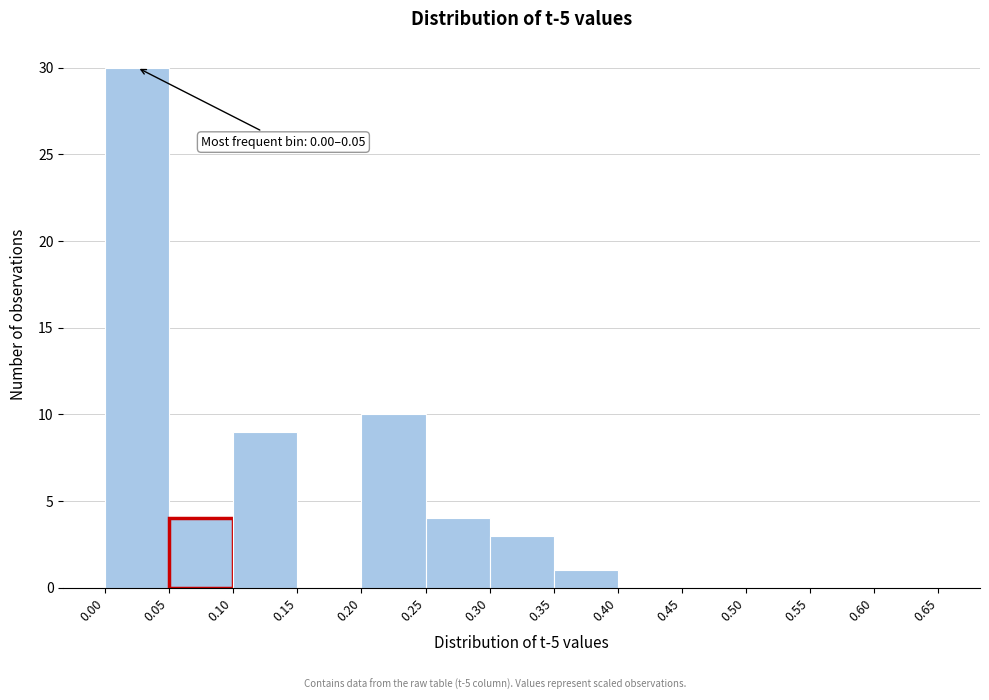

Which range on the x-axis has the tallest bar?

0.00 to 0.05